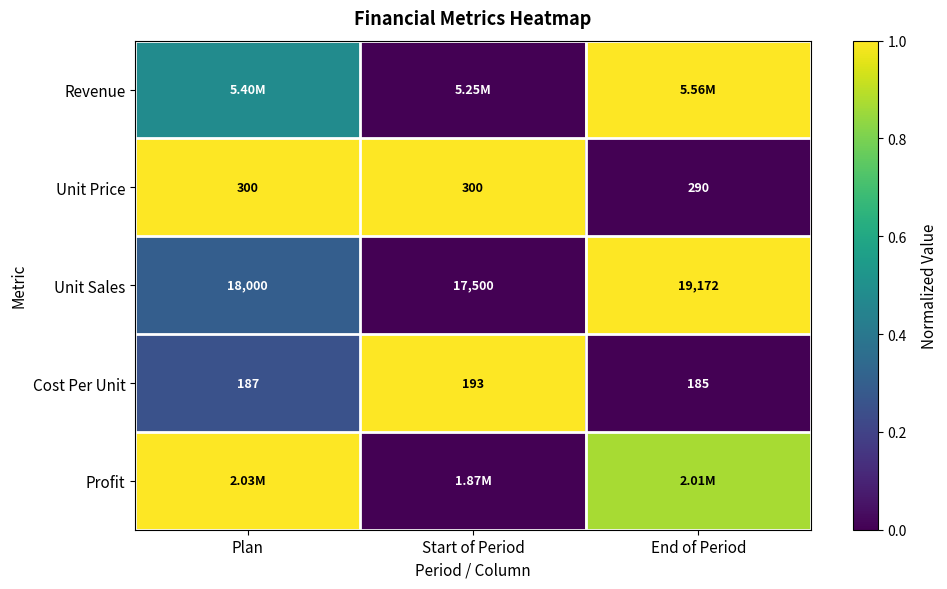

Is it true that Unit Sales equals 0.2 at Plan?

False